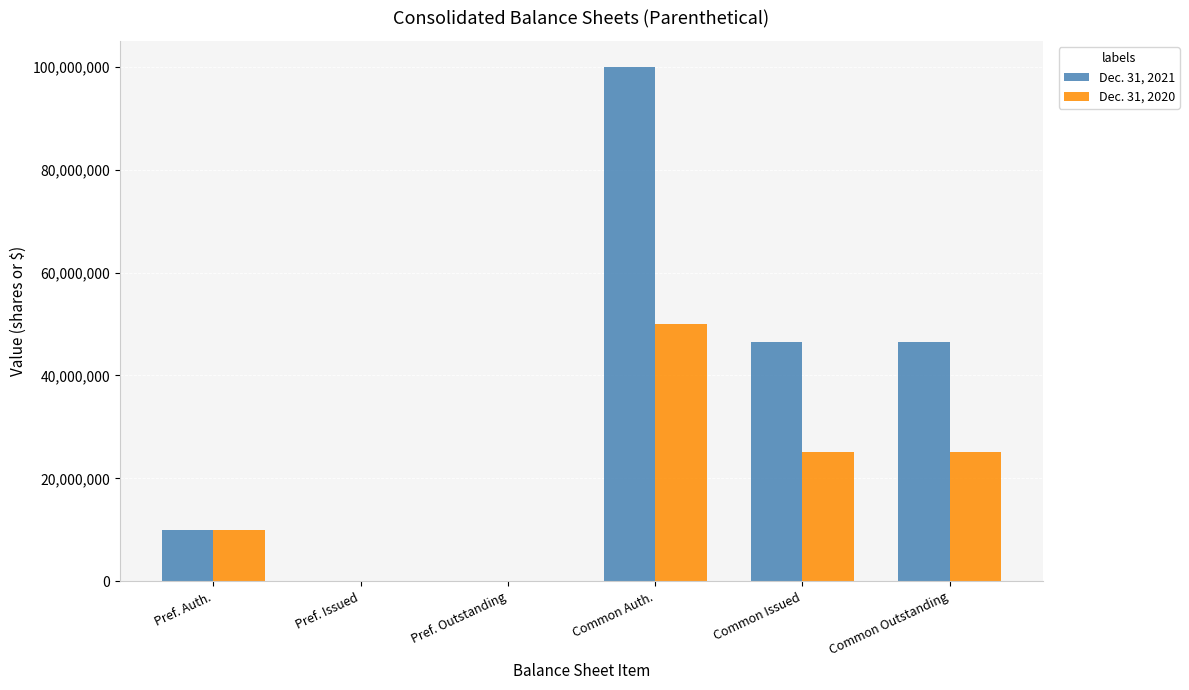

True or false: Dec. 31, 2020 has a value of 0 at Pref. Issued.

True